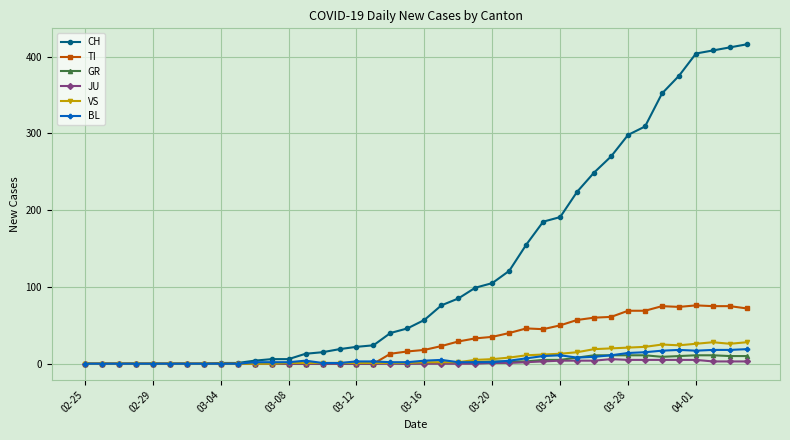

Which series has the largest total across all categories?

CH